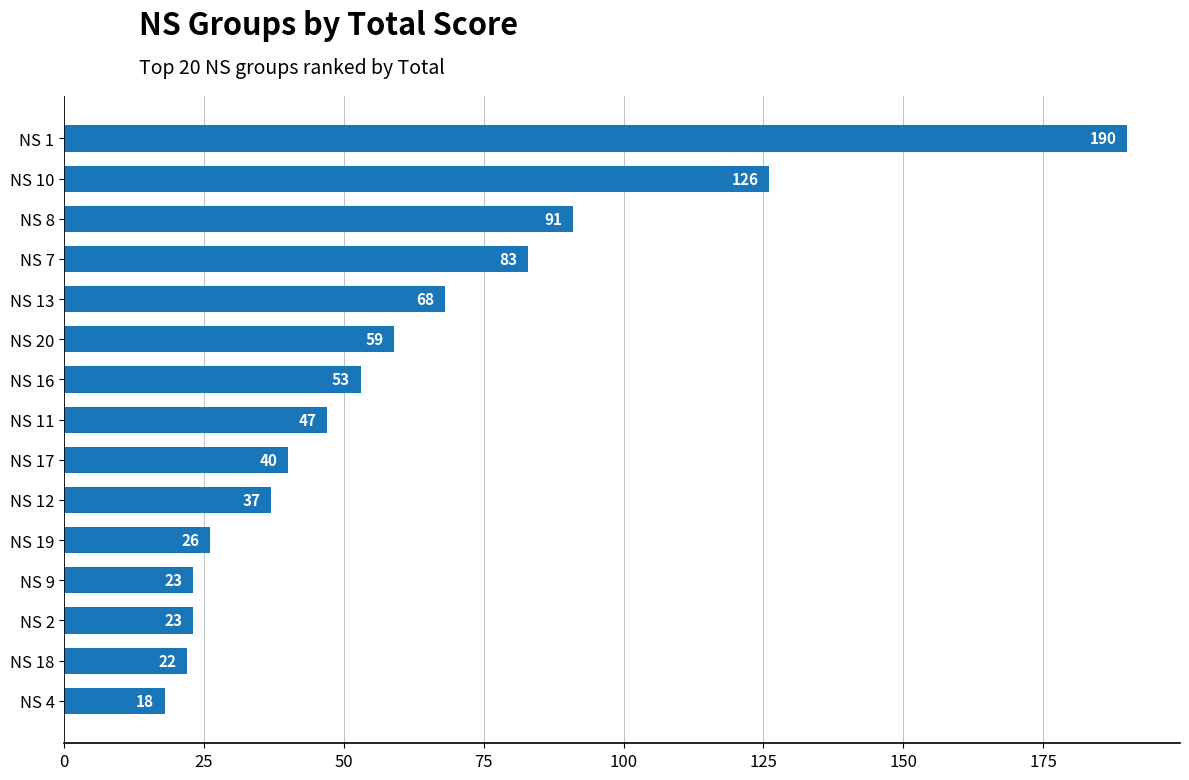

At which label is the value closest to 104?

NS 8